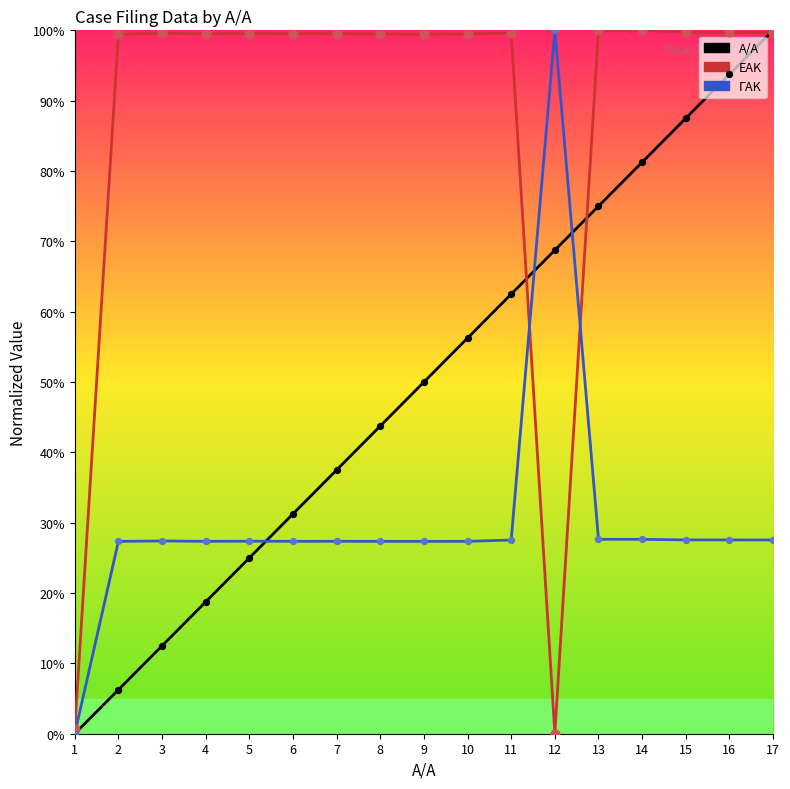

At how many categories does at least one series exceed 48?

16